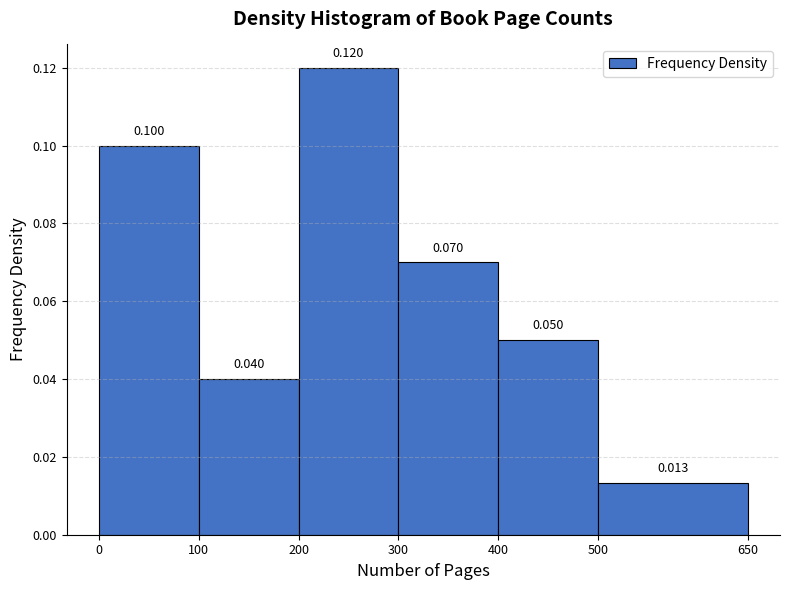

Reading left to right, list every bar in this chart as the range it spans on the x-axis followed by its height.

0 to 100: 0.100
100 to 200: 0.040
200 to 300: 0.120
300 to 400: 0.070
400 to 500: 0.050
500 to 650: 0.013